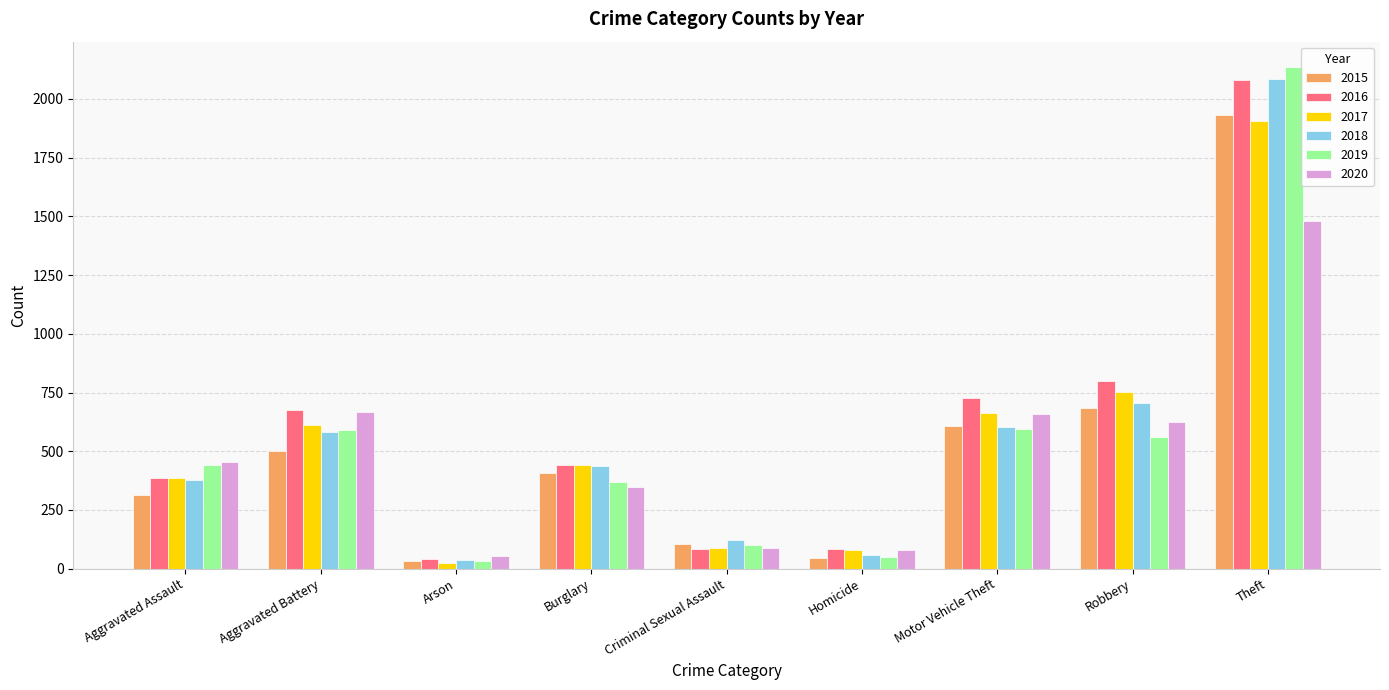

Are the bars horizontal?

No